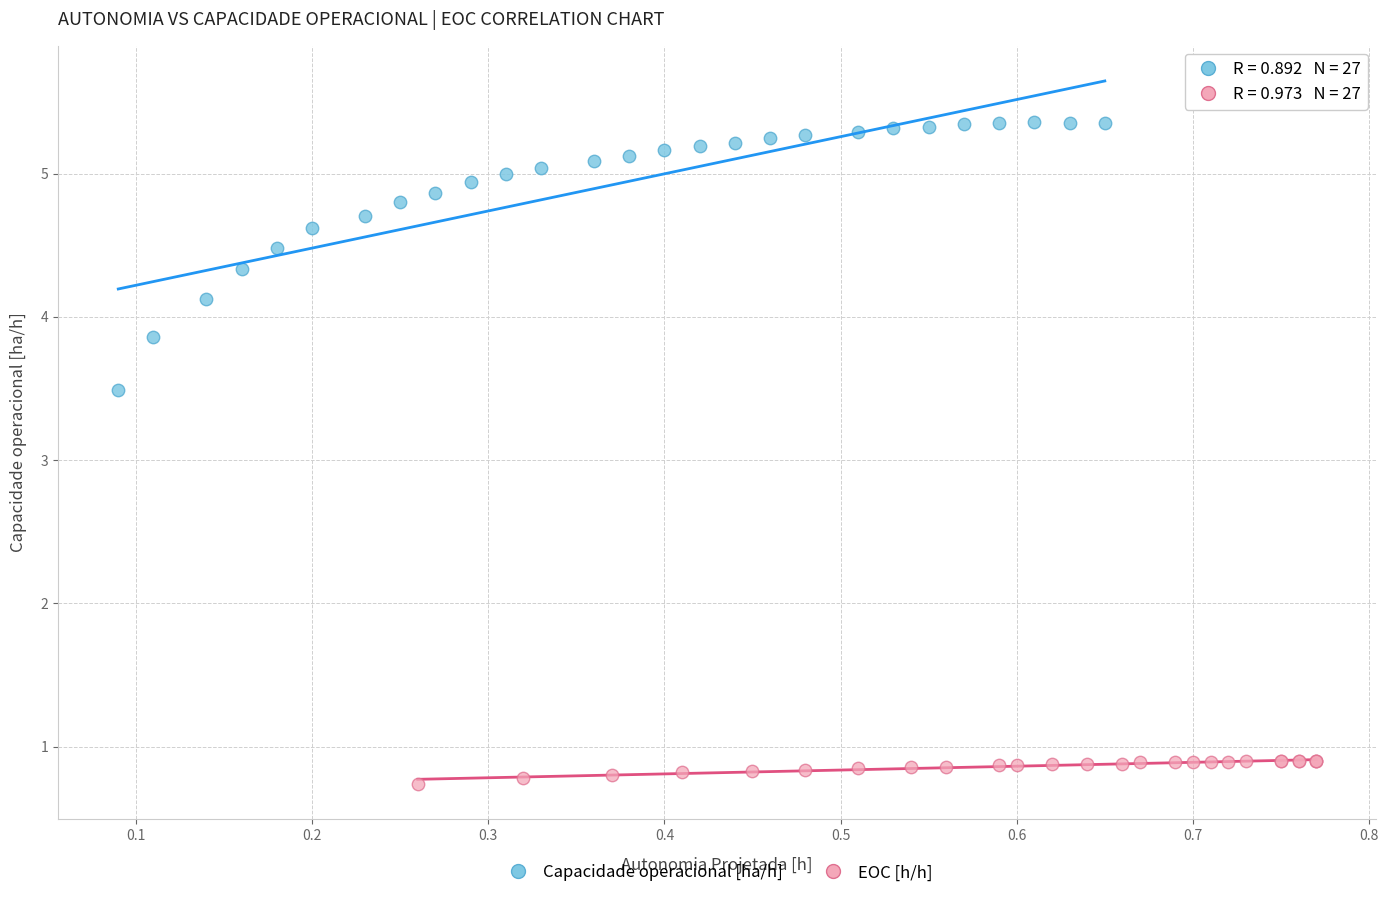

Which series has the widest spread of Y values?

Capacidade operacional [ha/h]